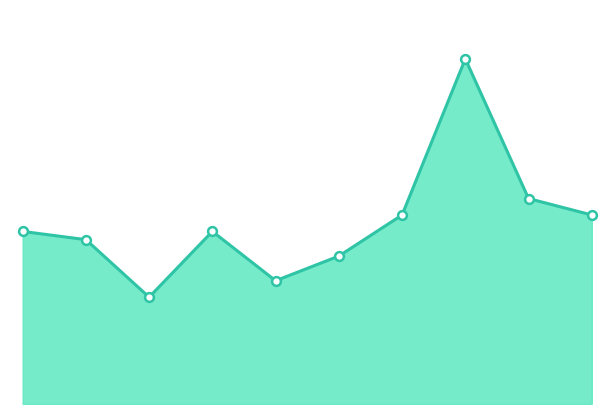

Does the chart have visible grid lines?

No